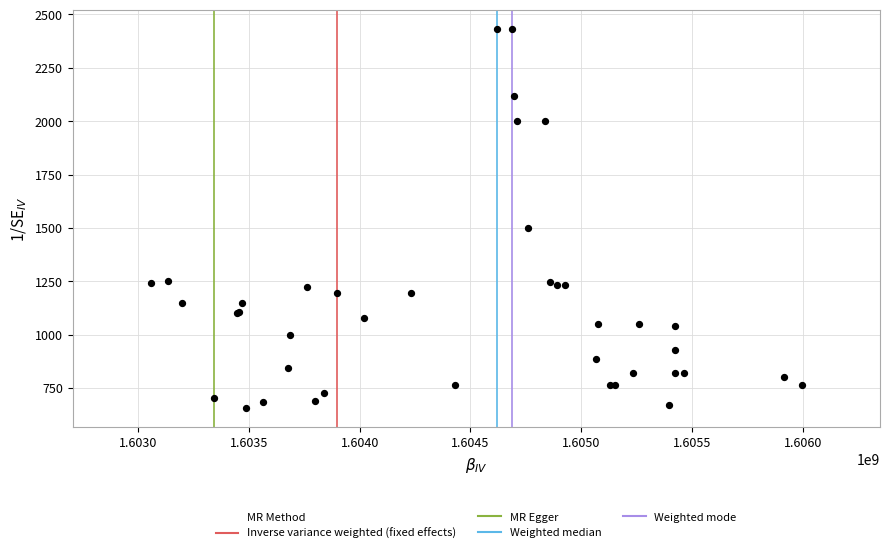

What Y value in the scatter plot is closest to 1544?

1500